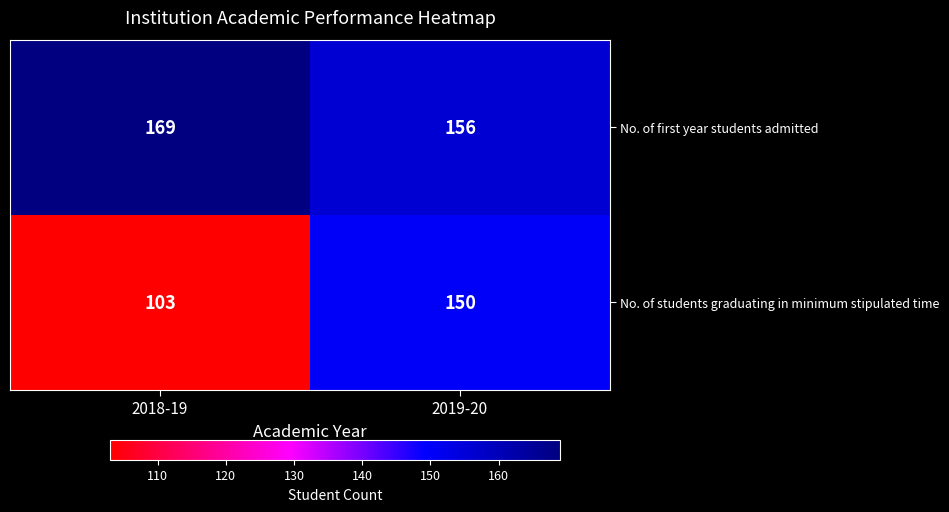

What is the minimum value shown in the chart?

103